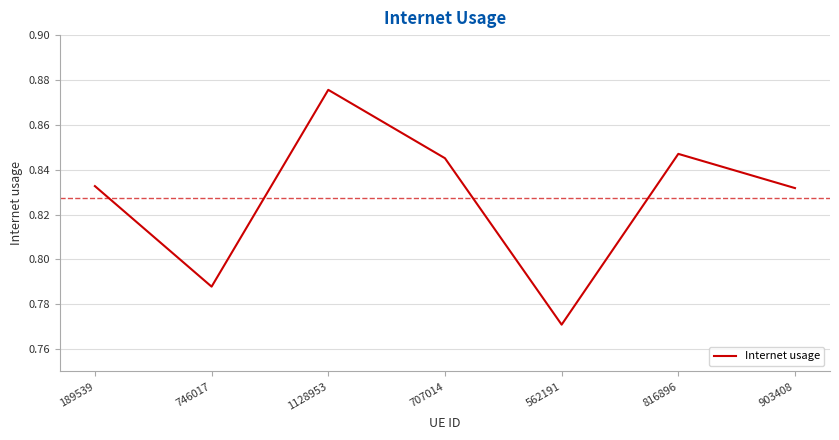

What is the difference between the values at 562191 and 816896?

0.1